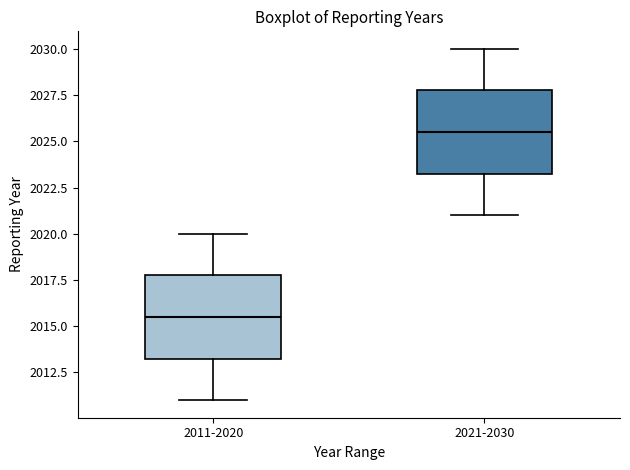

Reading left to right, transcribe this box plot: for each box, give where its median line is, the range the box spans, and where its two whiskers end, as read against the y-axis. The values are not printed on the chart, so give them approximately, as read against the axis.

2011-2020: median 2015.5, box 2013.5 to 2018.0, whiskers 2011.0 to 2020.0
2021-2030: median 2025.5, box 2023.5 to 2028.0, whiskers 2021.0 to 2030.0